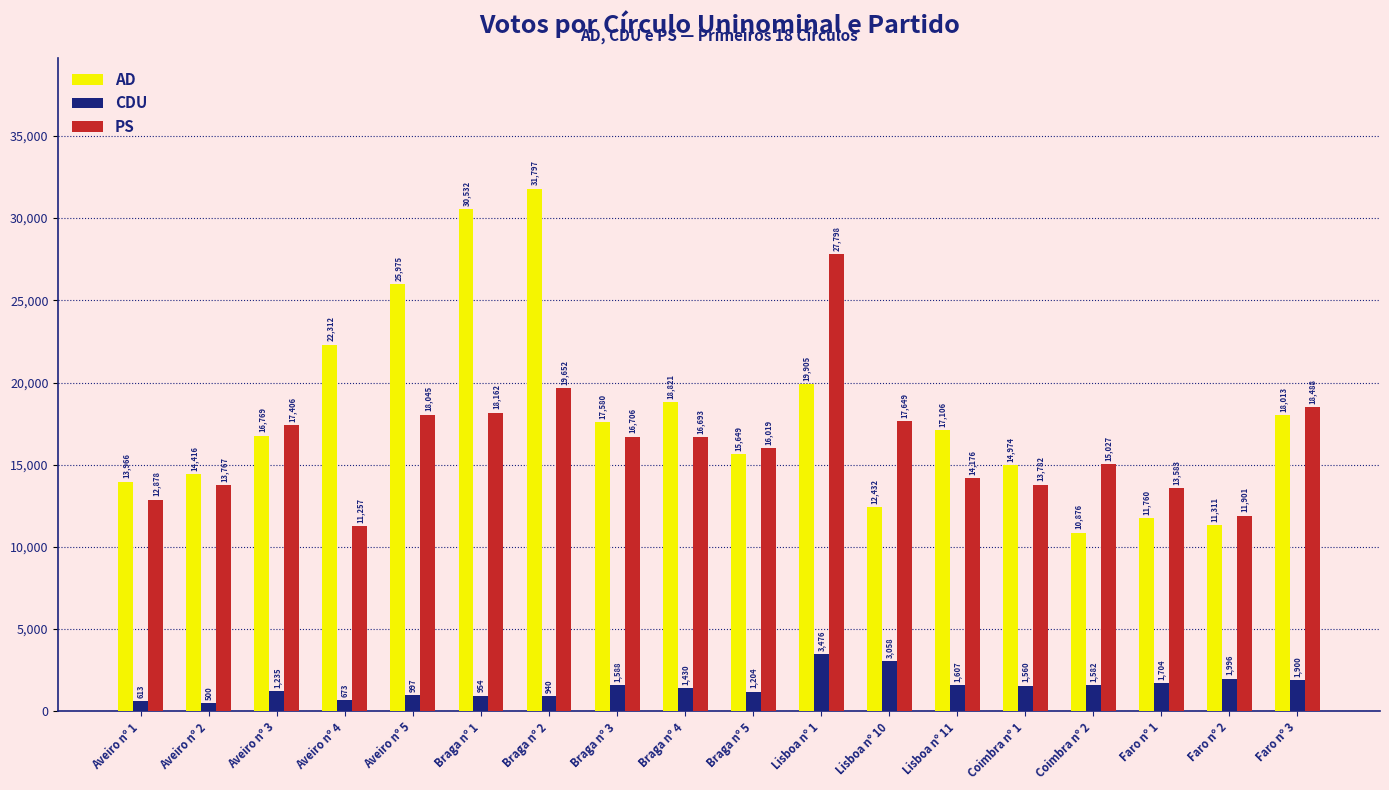

List the series in order of their peak value, highest first.

AD, PS, CDU